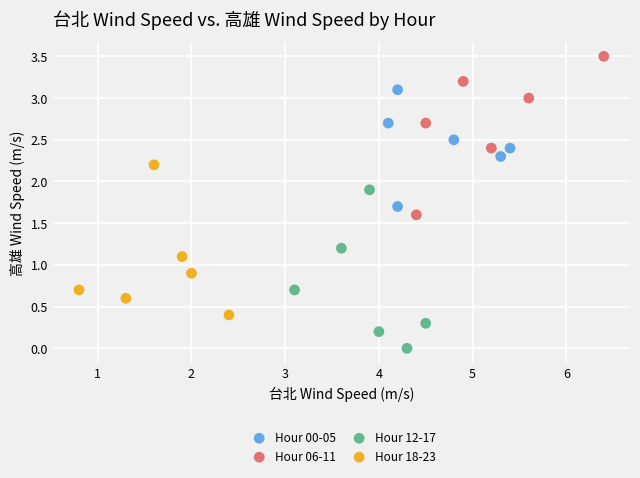

Which series reaches the maximum Y coordinate?

Hour 06-11